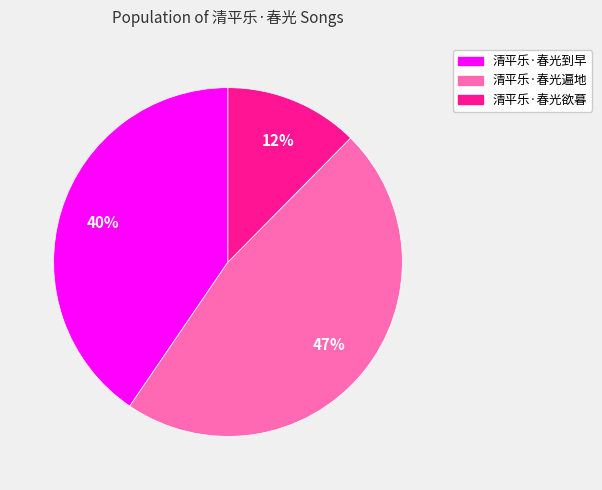

To the nearest percent, what percentage of the pie is 清平乐·春光欲暮?

12%